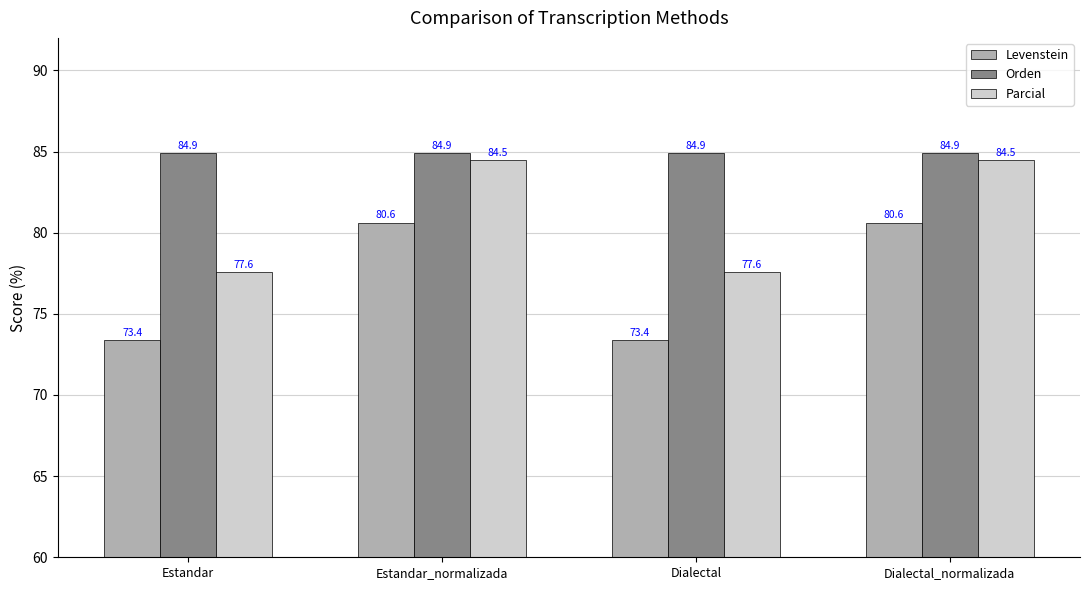

What is the average value of the Parcial series?

81.0